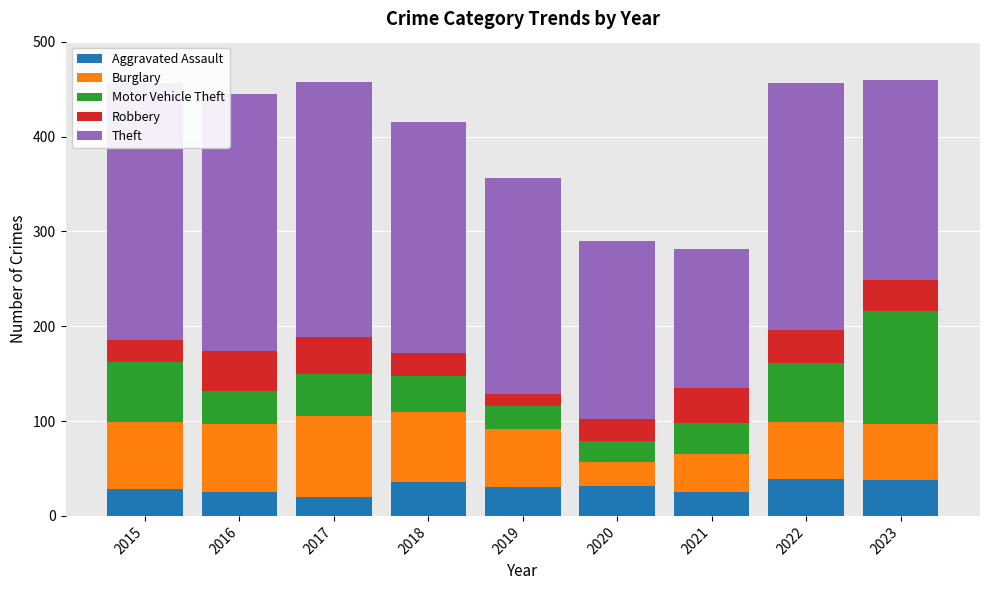

What is the average value of the Burglary series?

61